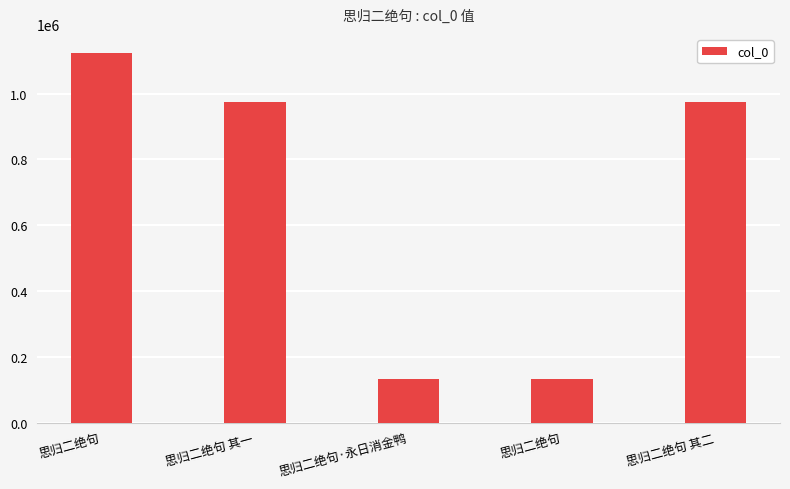

How many bars are there in total?

5